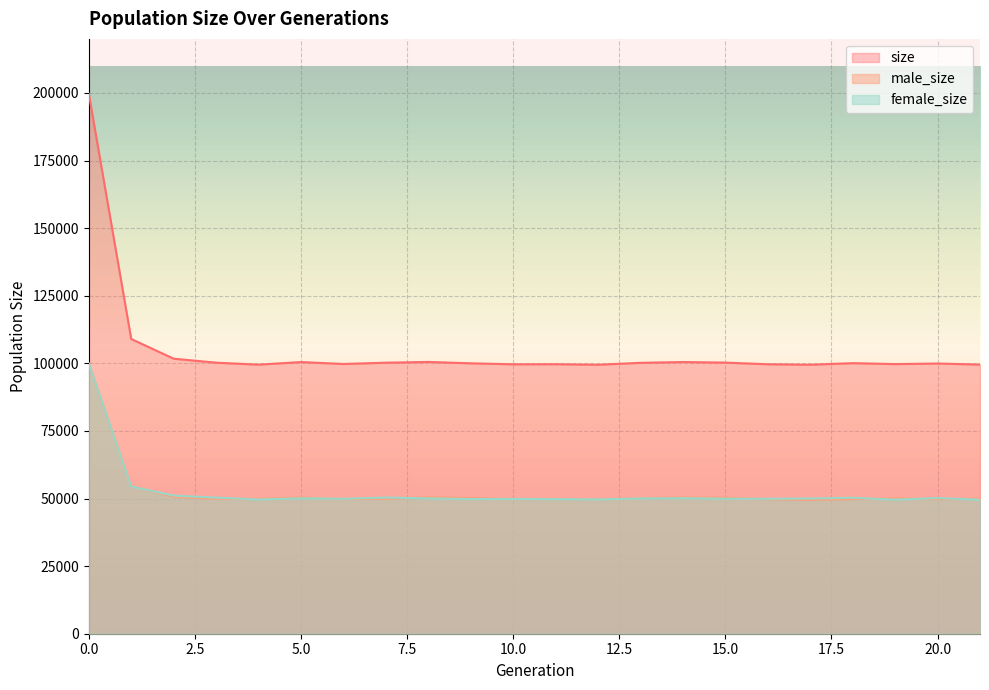

How many interior local valleys does the female_size series have?

6